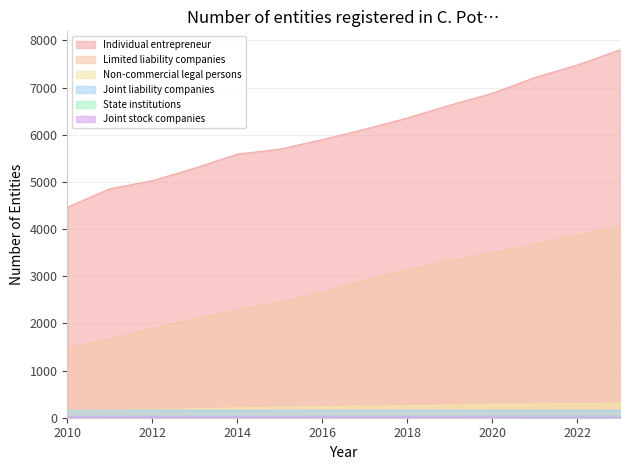

What is the sum of the Joint stock companies values at 2013 and 2012?

56